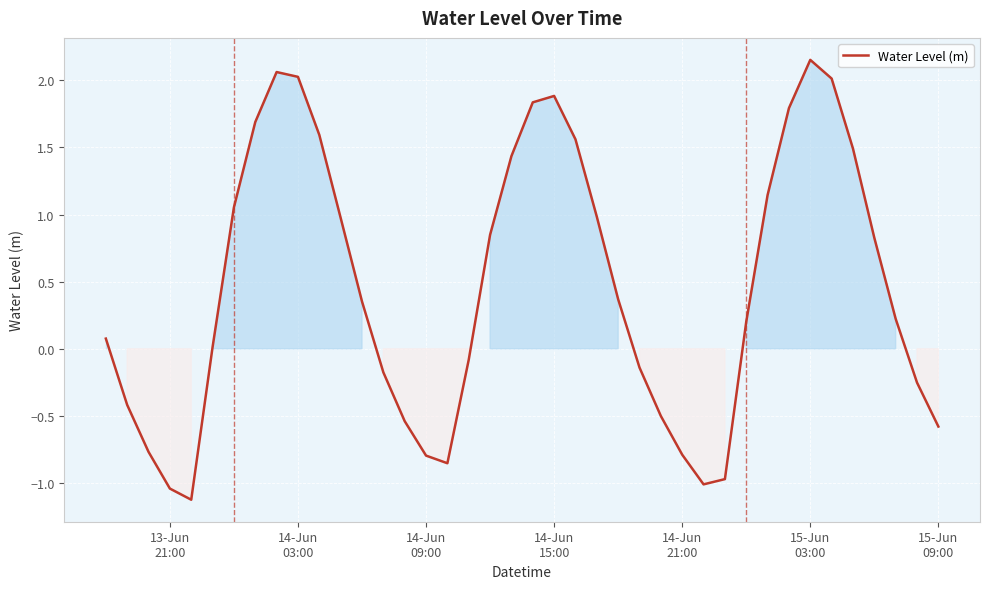

What is the difference between the maximum and minimum values?

3.3